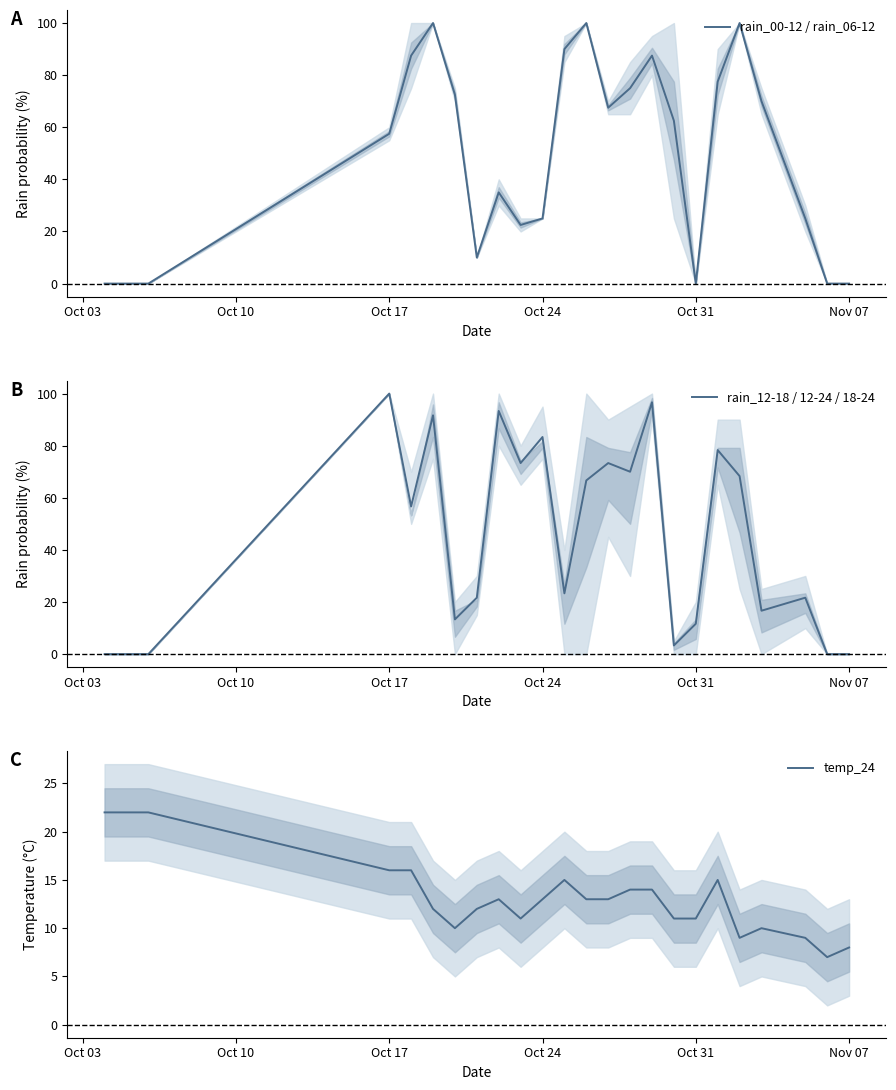

What are all the series names shown in the legend?

rain_00-12 / rain_06-12, rain_12-18 / 12-24 / 18-24, temp_24